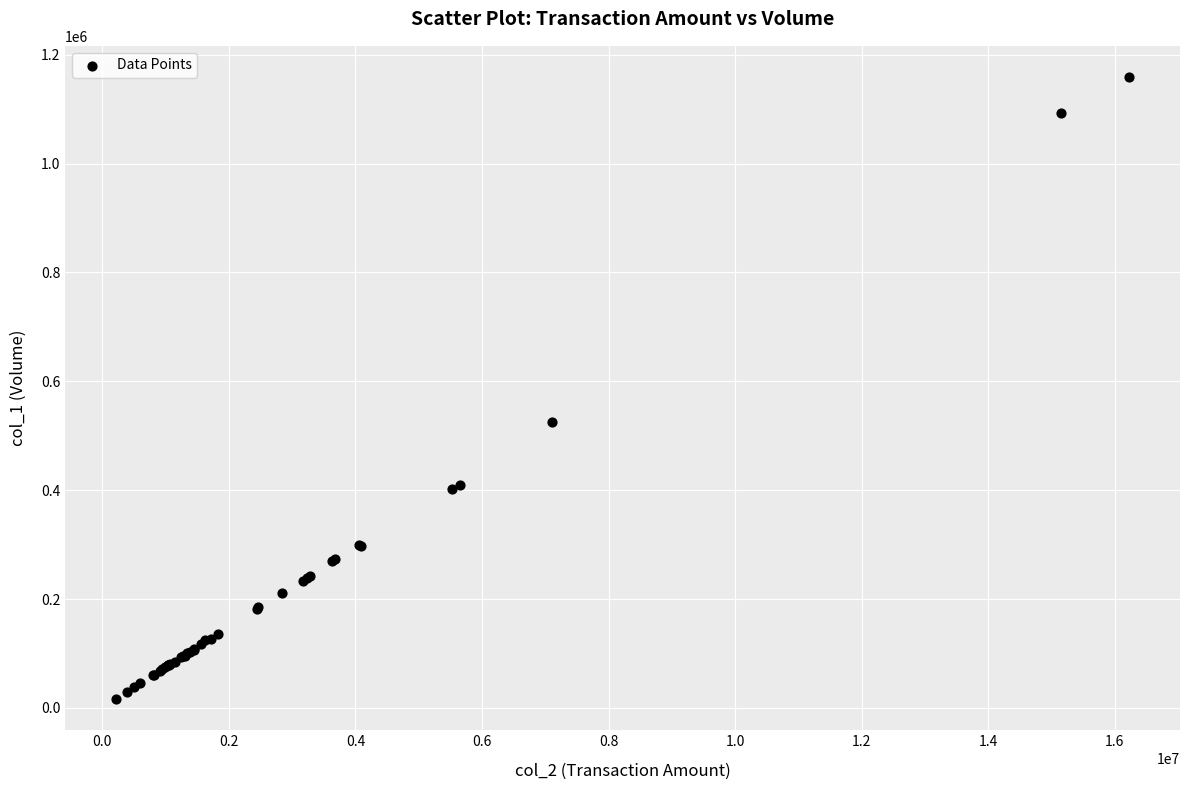

What Y value in the scatter plot is closest to 587649?

526003